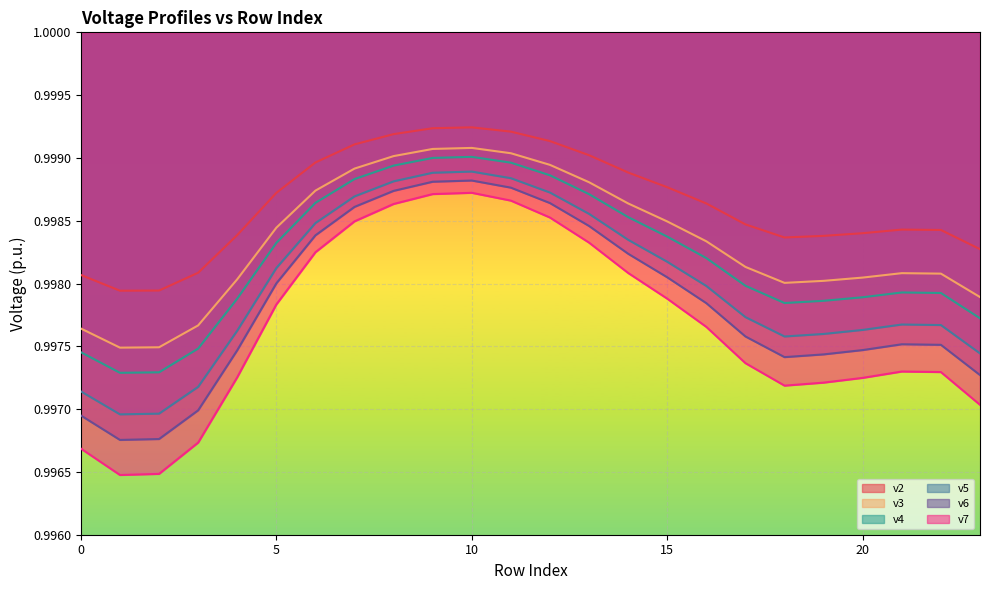

What is the smallest value displayed?

1.0